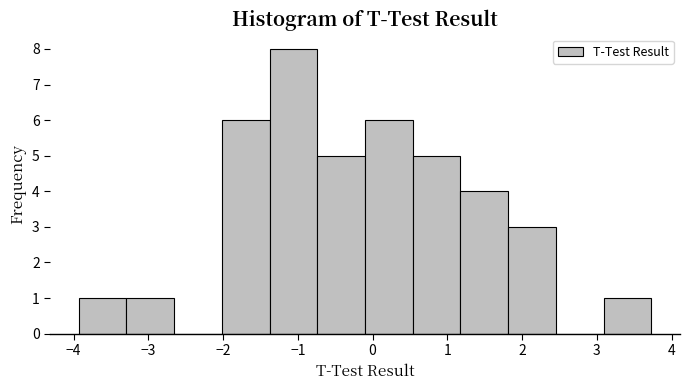

How tall is the bar that spans -3.3 to -2.7 on the x-axis? Neither the bar edges nor the heights are printed on the chart, so give them approximately, as read against the axes.

1